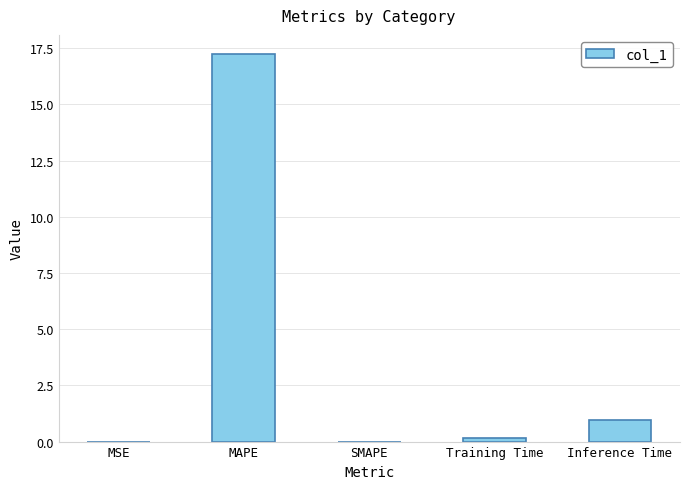

Between MAPE and MSE, which is larger?

MAPE